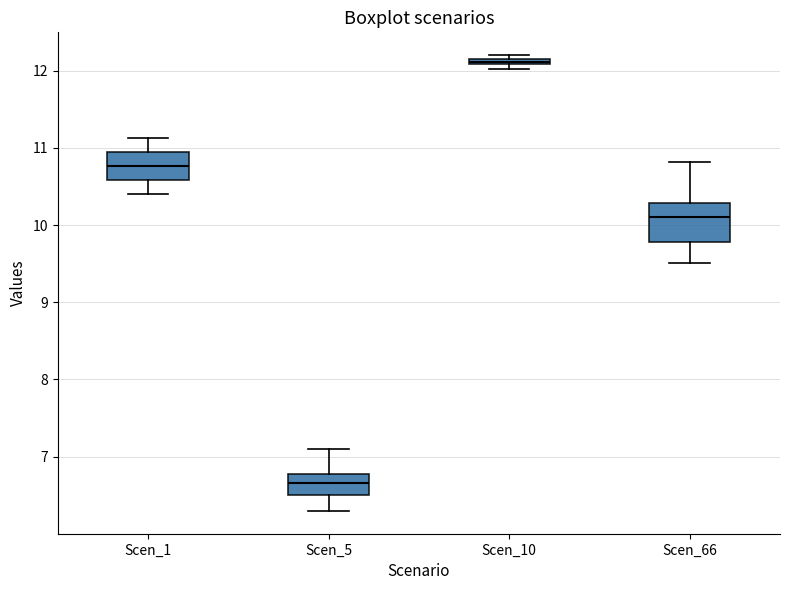

Which box is the tallest, from its lower edge to its upper edge?

Scen_66